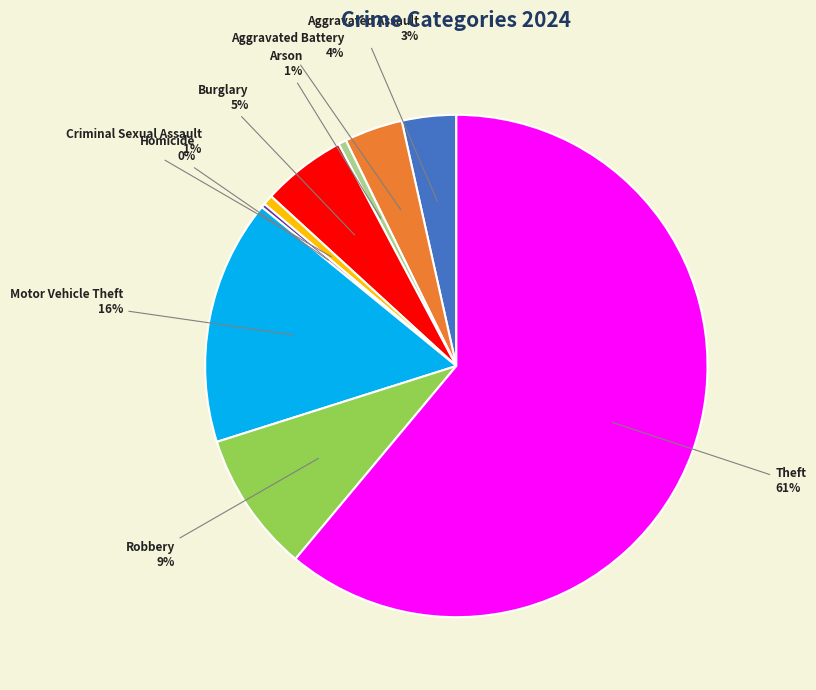

Does any single category account for the majority?

Yes